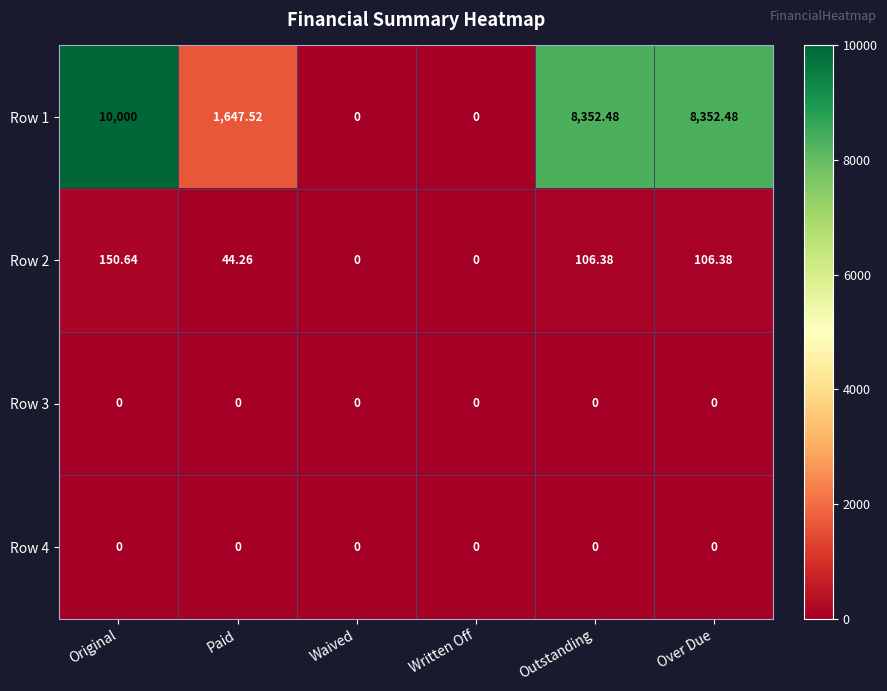

How many distinct data groups are displayed?

4